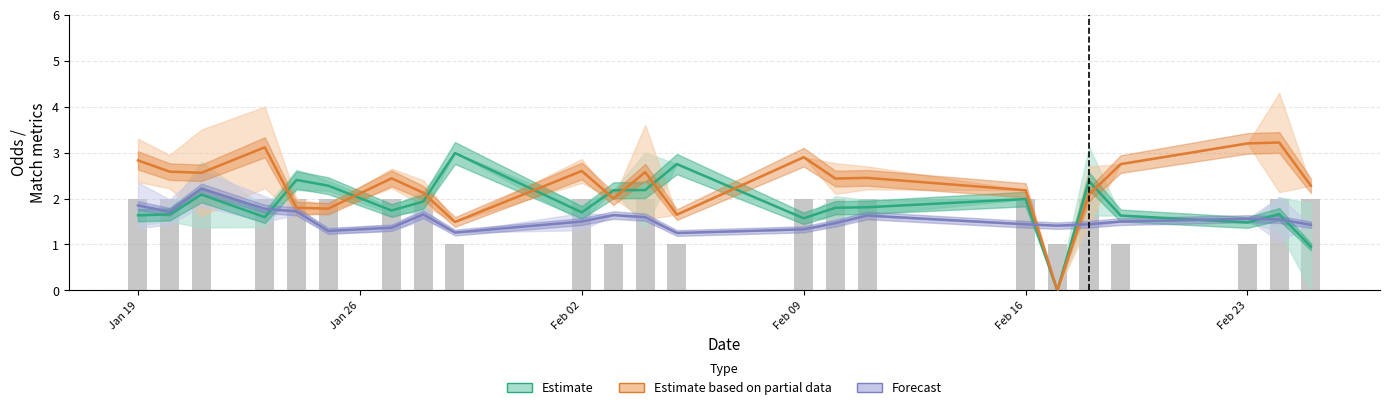

How many groups of bars are there?

23